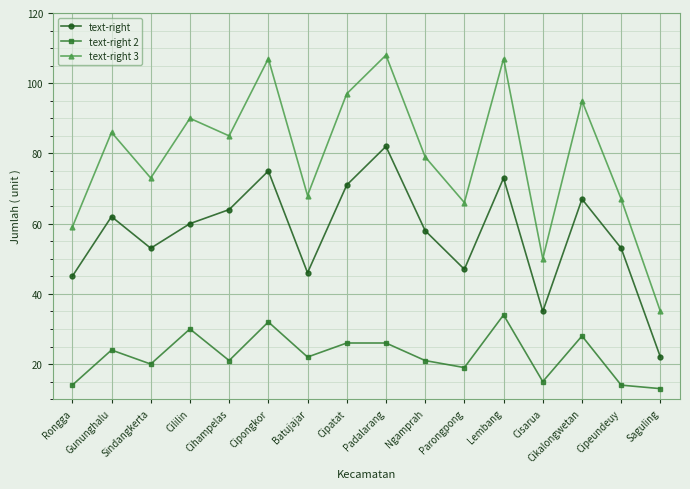

What is the greatest value displayed?

108